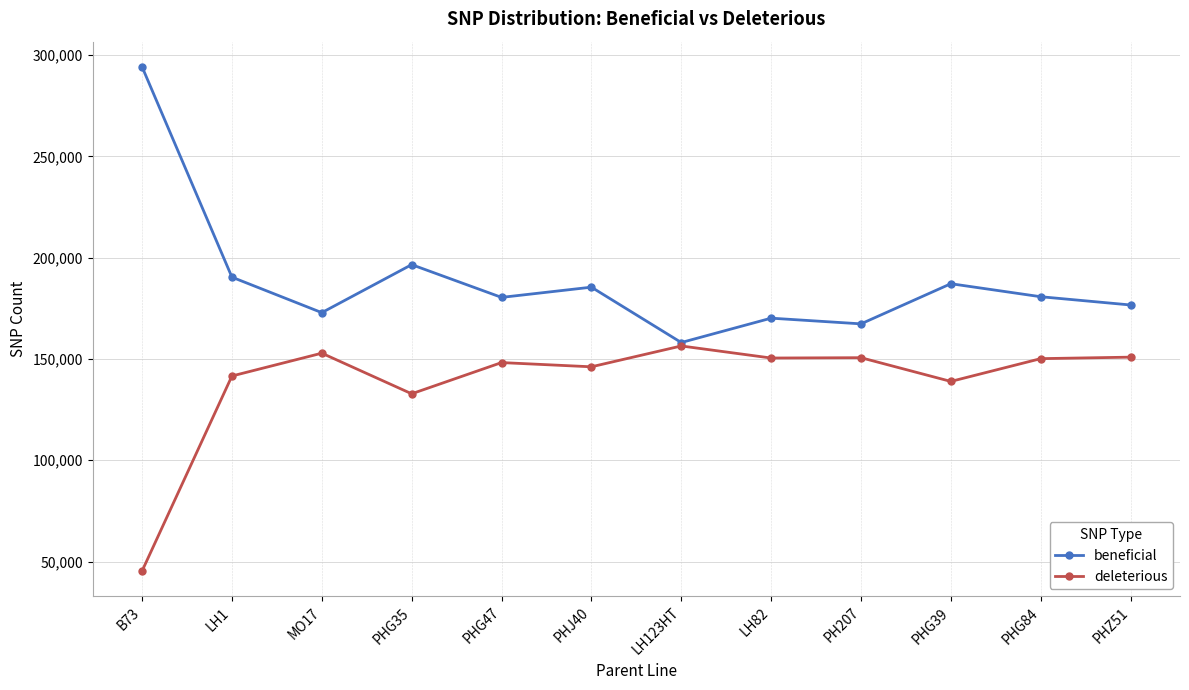

What is the sum of all deleterious values?

1664311